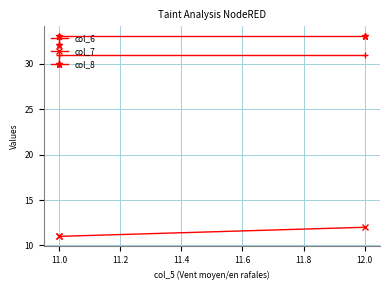

How many data points in col_8 are less than 33?

1